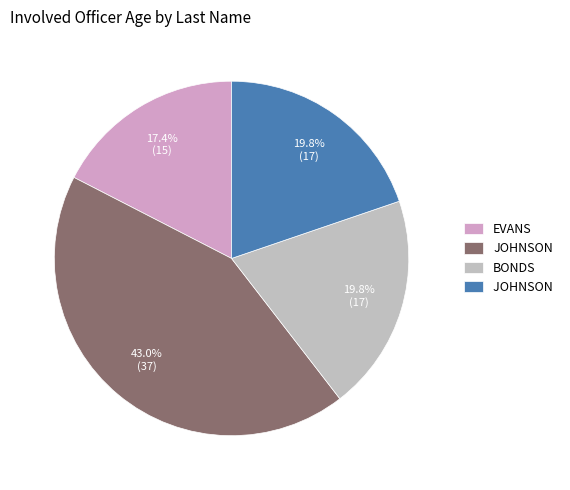

How many segments does this pie chart have?

4